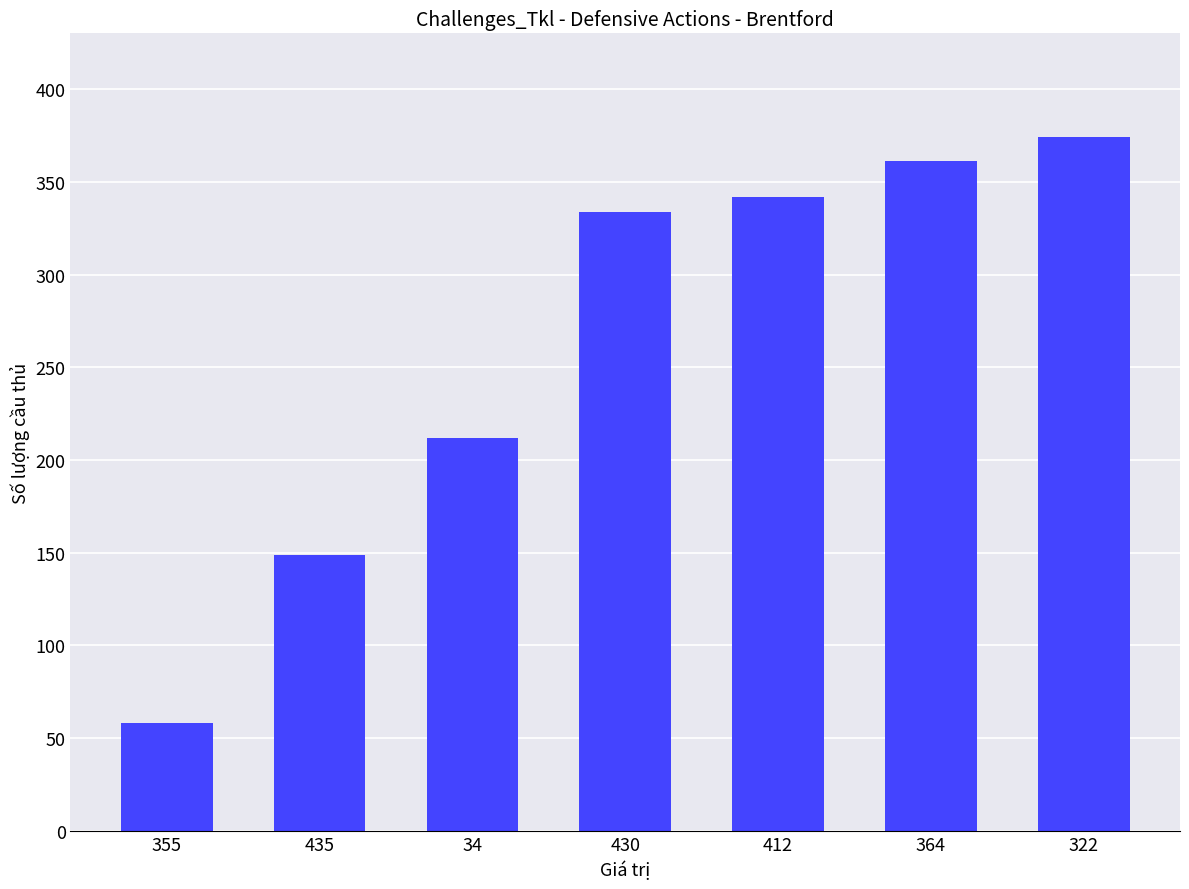

How many values are below 334?

3